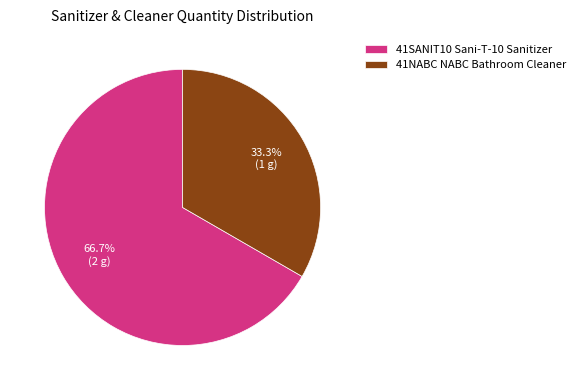

Is it true that 41SANIT10 Sani-T-10 Sanitizer is 67% of the pie?

True